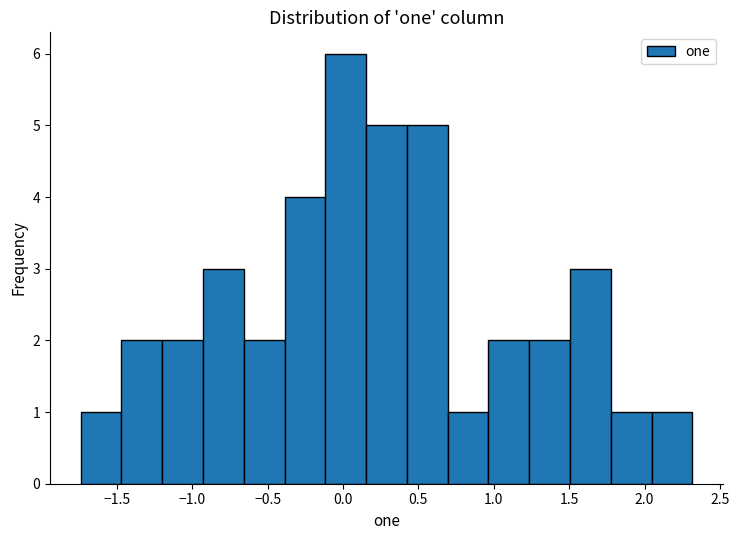

Reading left to right, transcribe this chart: for each bar, give the range it covers on the x-axis and its height. Neither the bar edges nor the heights are printed on the chart, so give them approximately, as read against the axes.

-1.75 to -1.45: 1
-1.45 to -1.20: 2
-1.20 to -0.95: 2
-0.95 to -0.65: 3
-0.65 to -0.40: 2
-0.40 to -0.10: 4
-0.10 to 0.15: 6
0.15 to 0.40: 5
0.40 to 0.70: 5
0.70 to 0.95: 1
0.95 to 1.25: 2
1.25 to 1.50: 2
1.50 to 1.80: 3
1.80 to 2.05: 1
2.05 to 2.30: 1